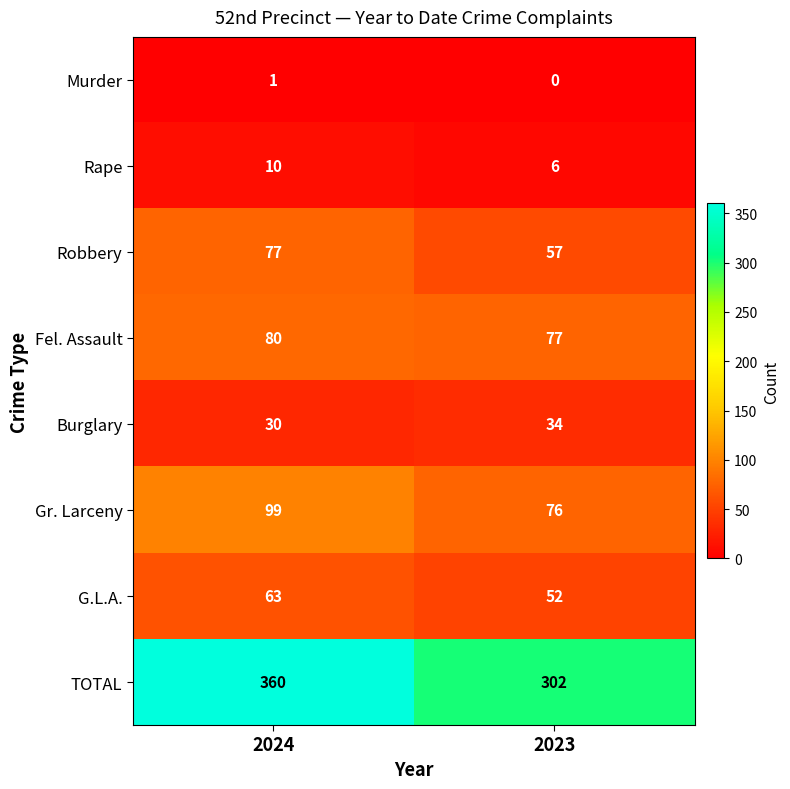

The value of Murder at 2024 is 2. True or false?

False